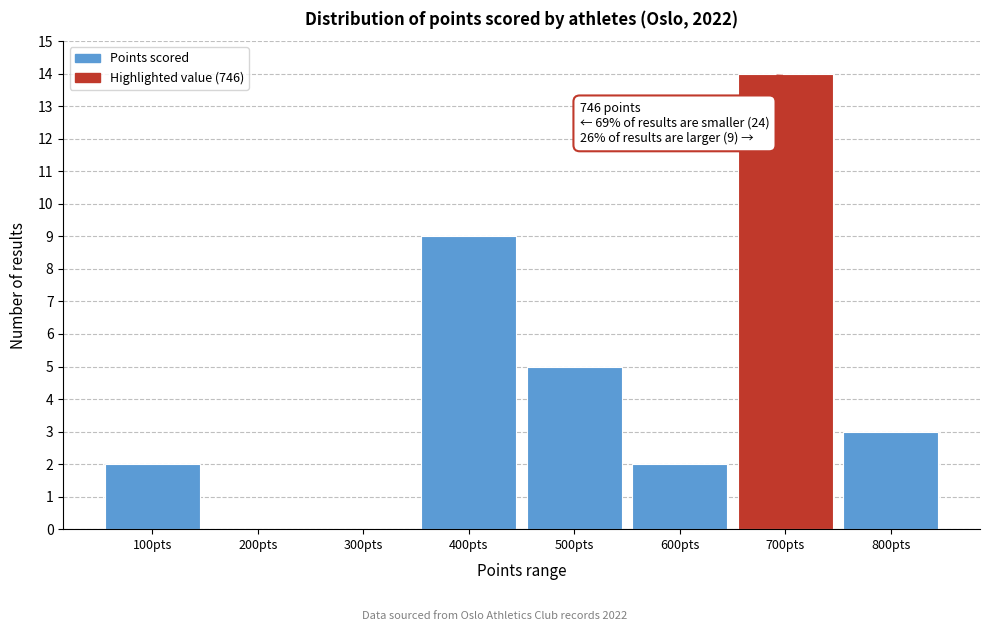

Reading left to right, transcribe all the data shown in this chart.

100pts=2	200pts=0	300pts=0	400pts=9	500pts=5	600pts=2	700pts=14	800pts=3